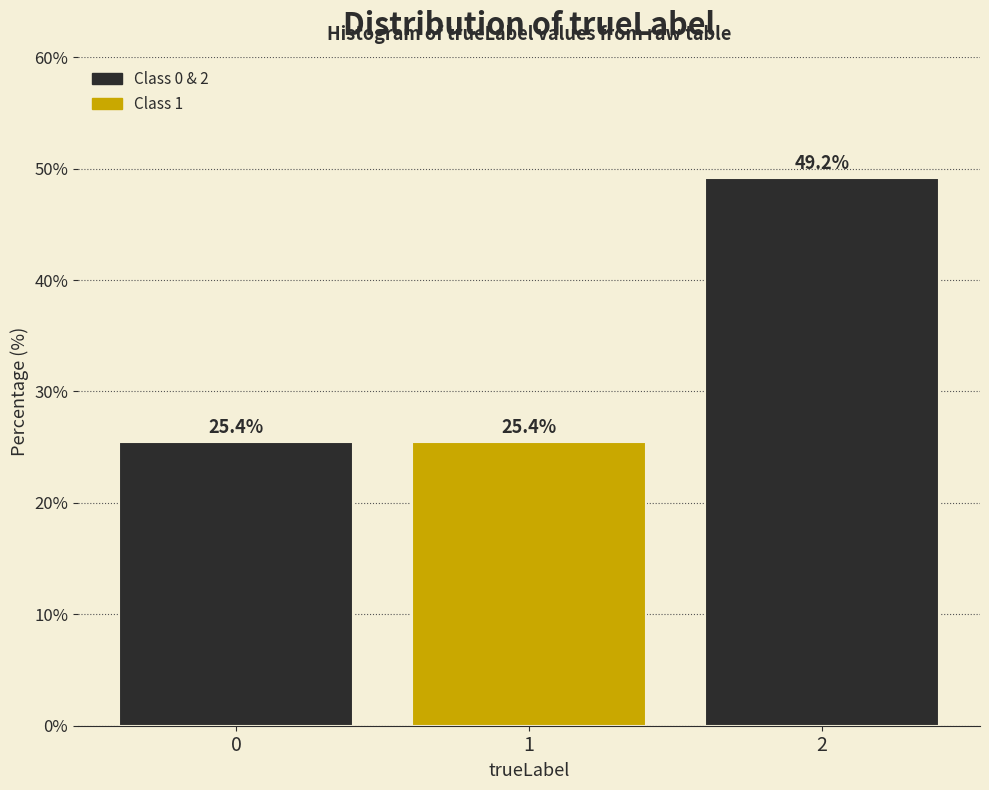

Reading right to left, list all the values displayed in this chart.

49.2	25.4	25.4